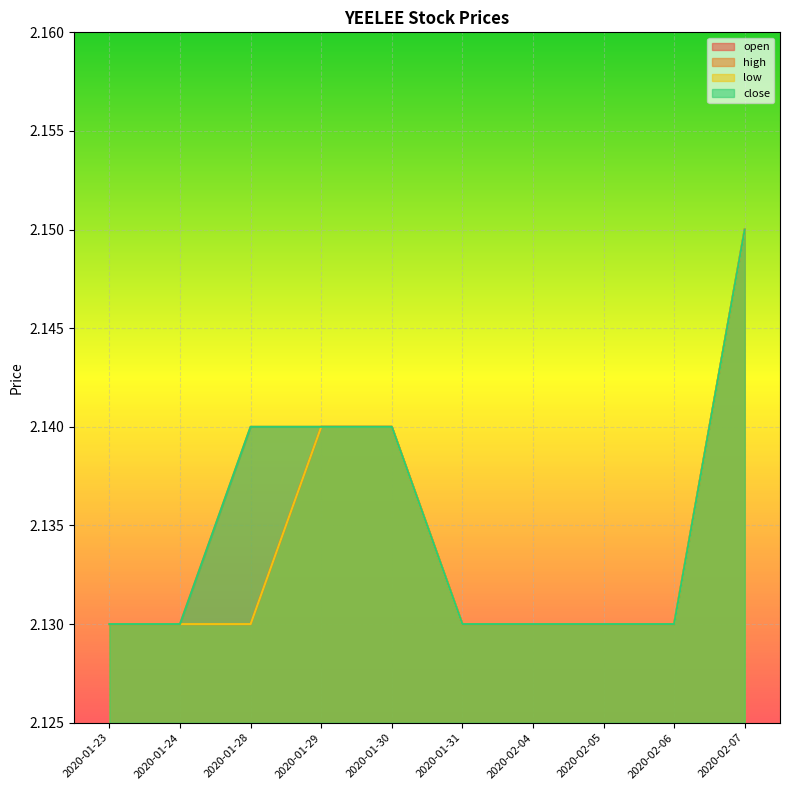

At 2020-01-24, list the series in order from largest to smallest.

open, high, low, close